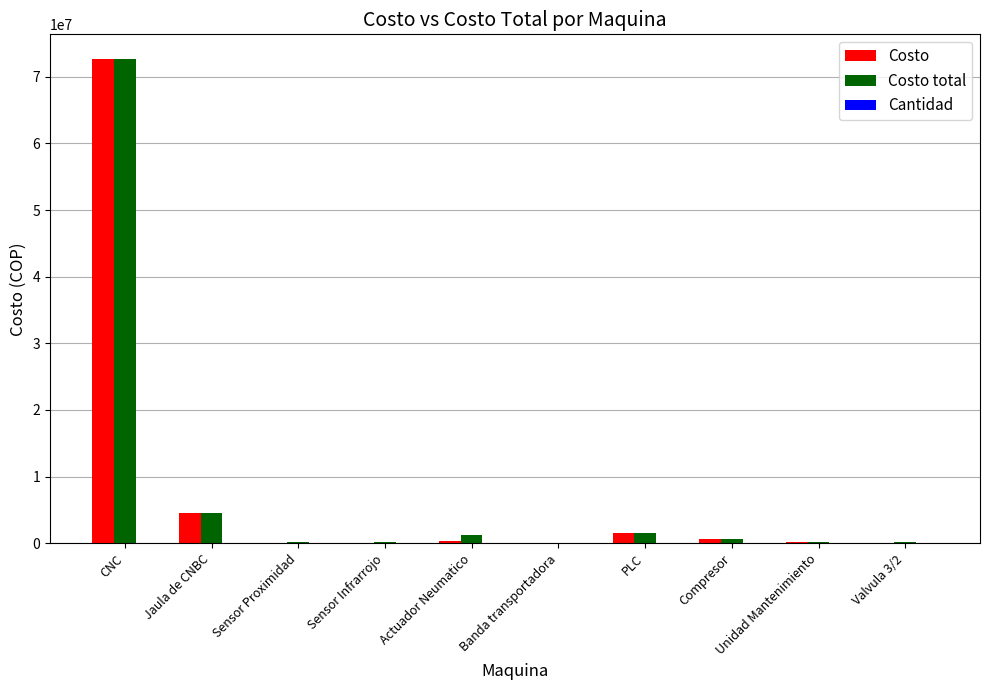

The Costo total series shows 124767224 at CNC. True or false?

False